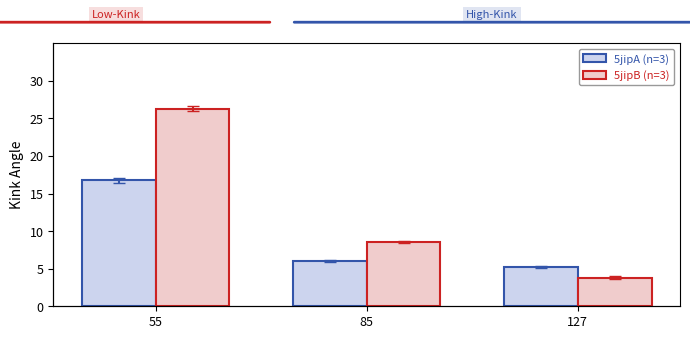

At which category is the sum across all series the highest?

55